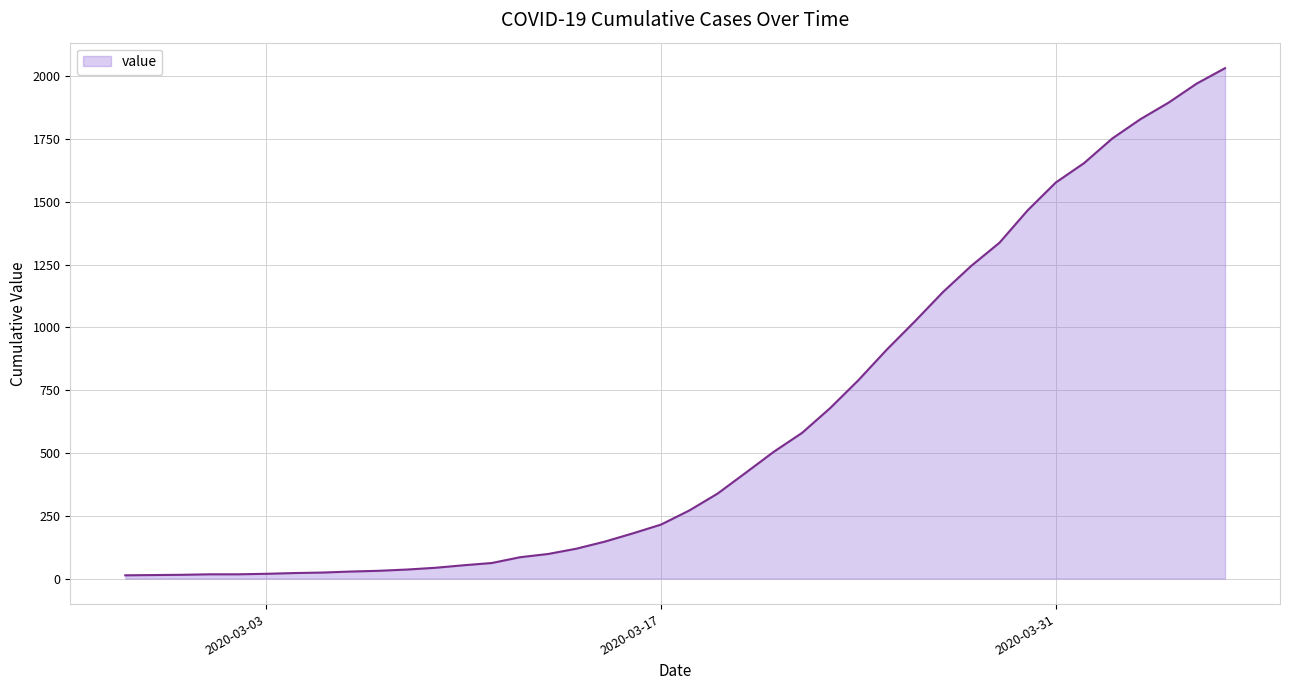

What is the difference between the maximum and minimum values?

2019